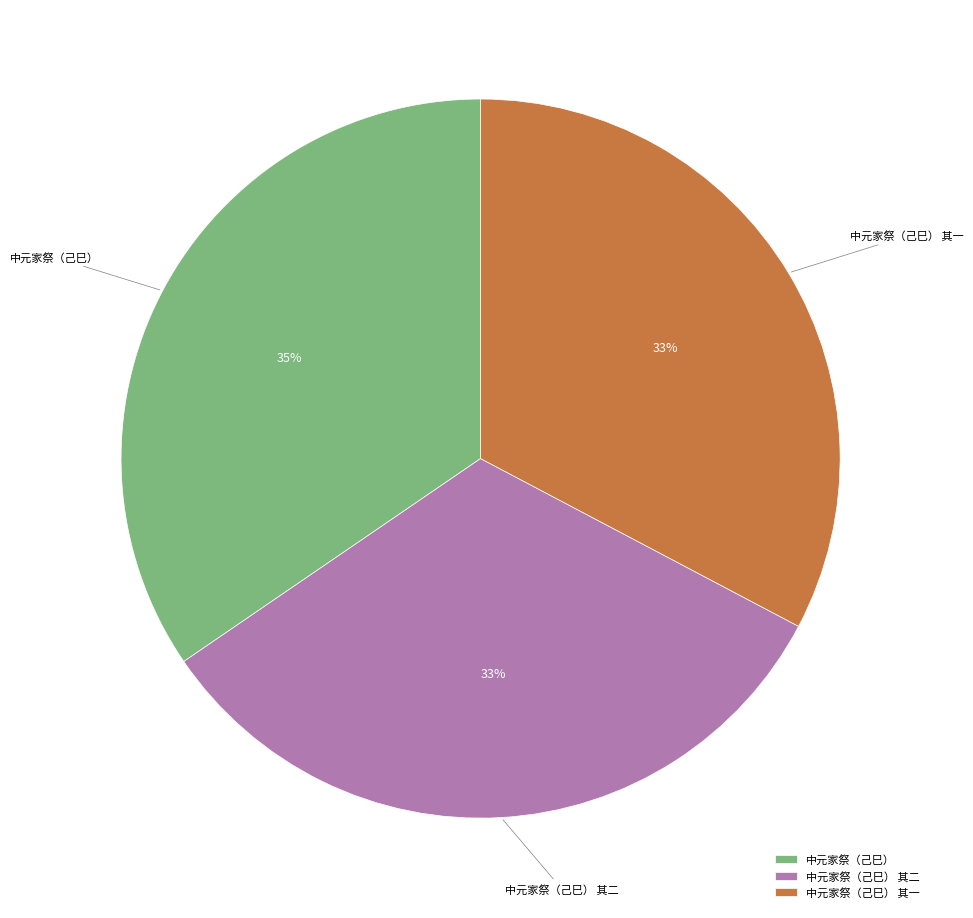

What percentage is the 中元家祭（己巳） 其一 slice, to the nearest percent?

33%